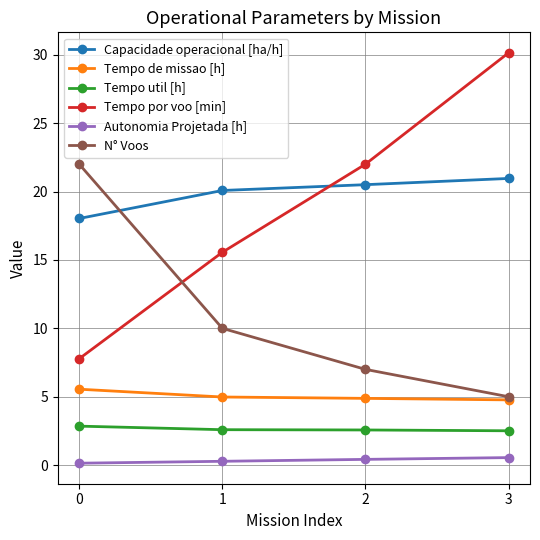

True or false: Tempo por voo [min] has a value of 20.3 at 1.

False